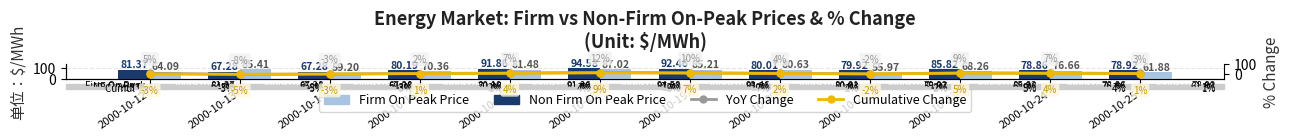

How many positive values does the YoY Change series have?

9